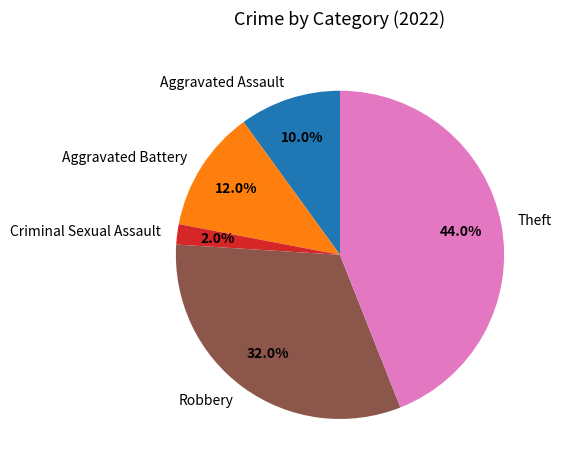

To the nearest percent, what portion does Theft represent?

44%